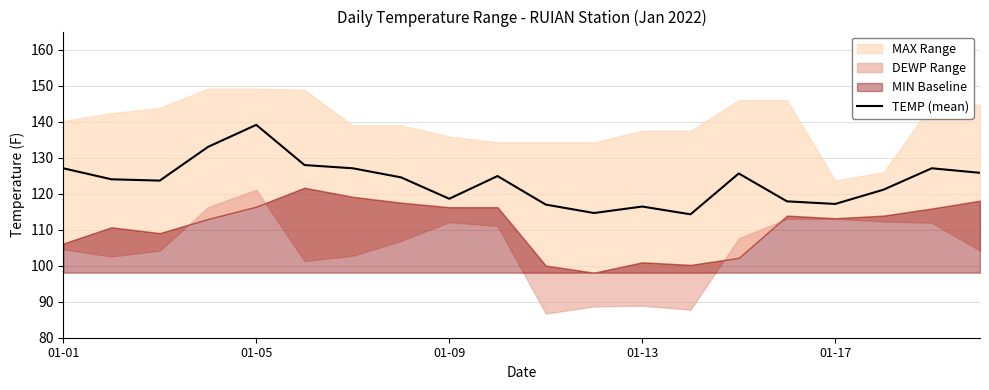

What is the lowest value of the TEMP (mean) series?

114.3